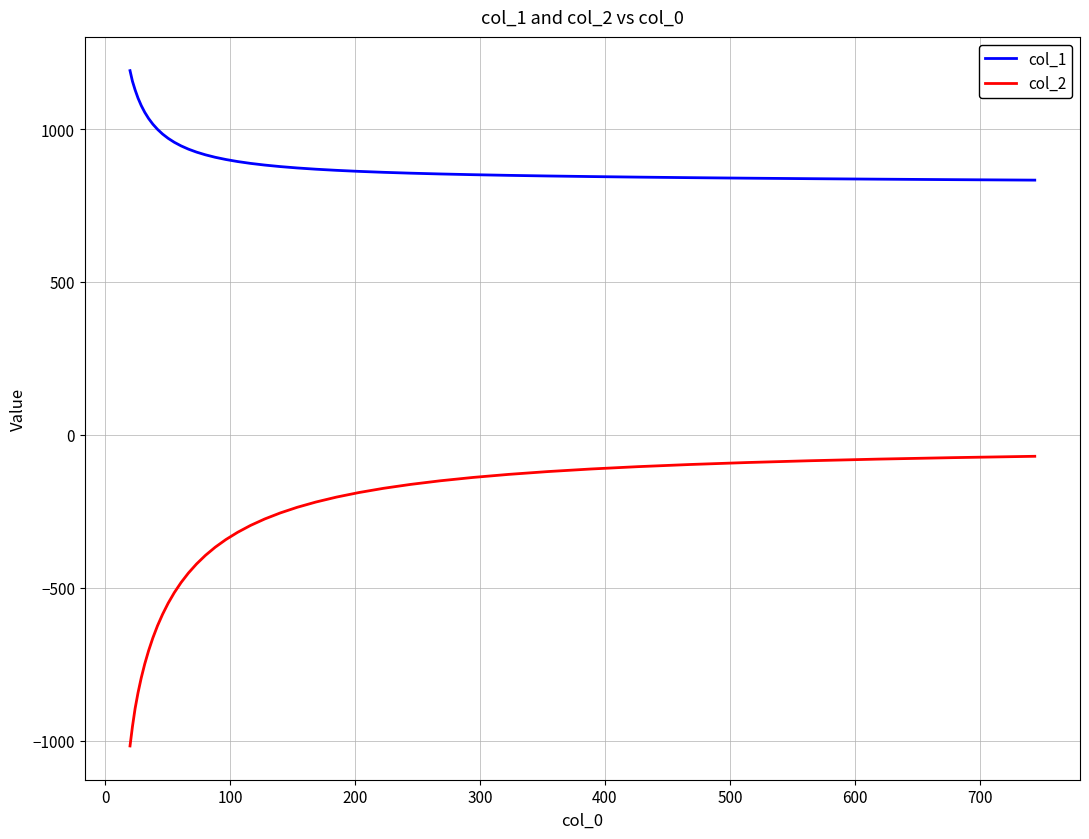

Which series has the largest range (max minus min)?

col_2